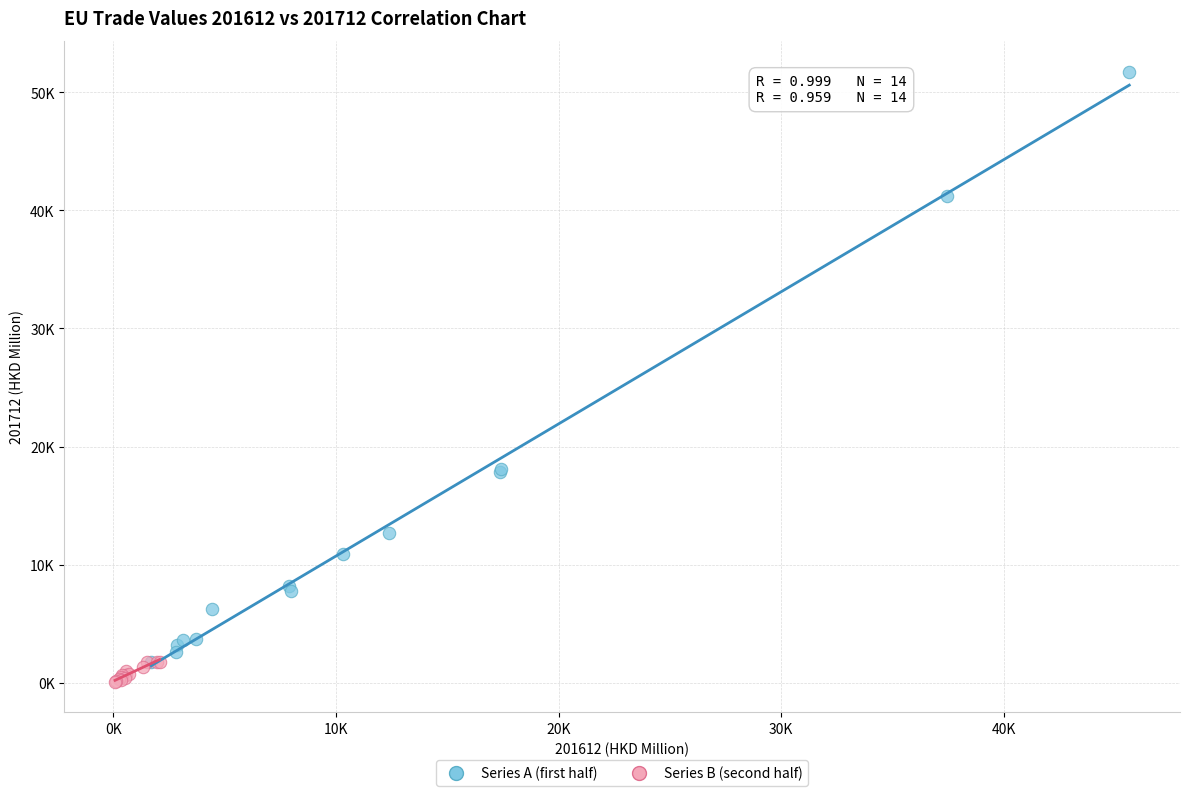

What are all the series names shown in the legend?

Series A (first half), Series B (second half)